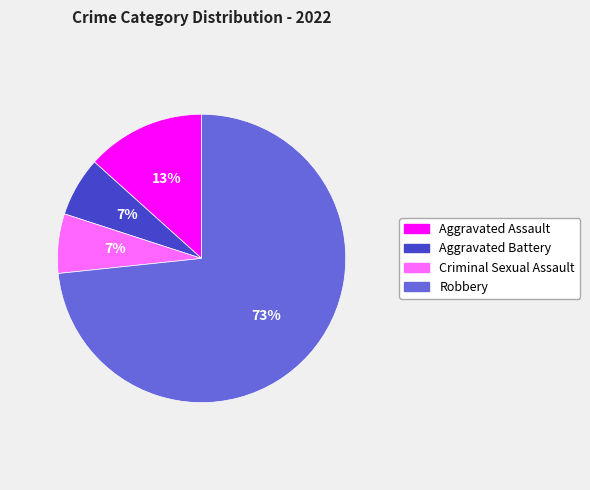

To the nearest percent, what is the average slice percentage?

25%